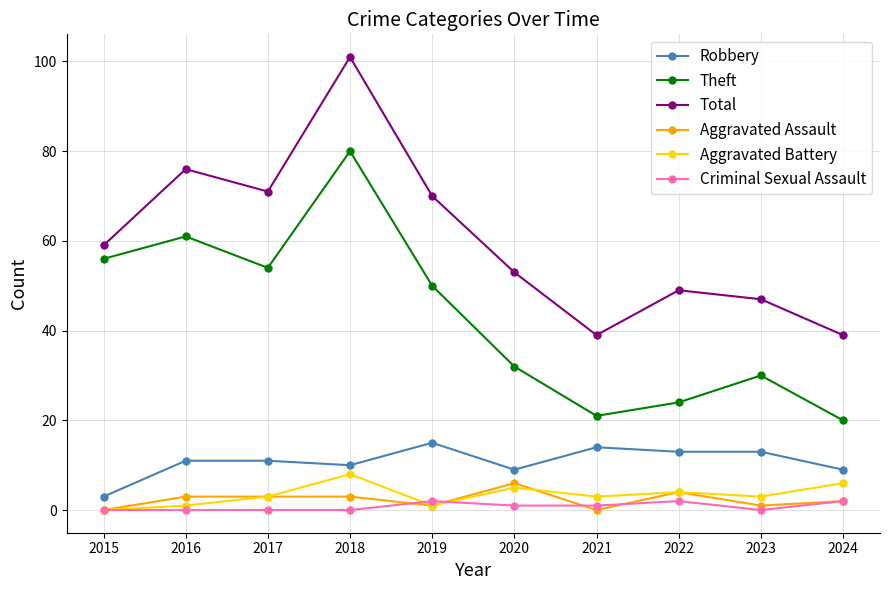

Which series has the largest range (max minus min)?

Total